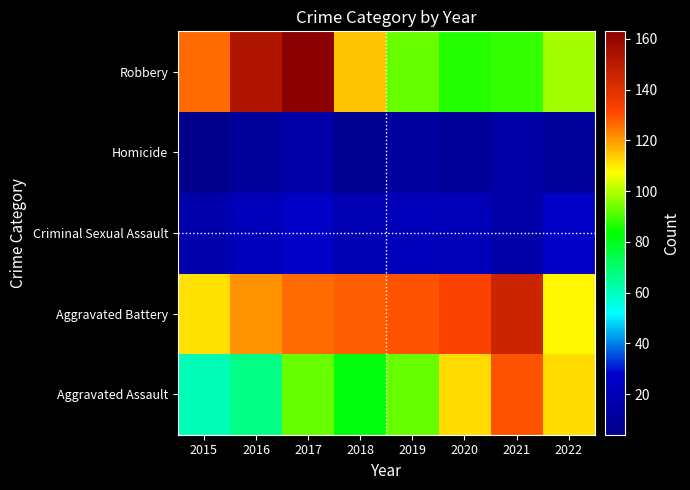

Reading right to left, transcribe all the data shown in this chart.

Aggravated Assault: 2022=112	2021=129	2020=112	2019=93	2018=82	2017=93	2016=67	2015=61
Aggravated Battery: 2022=108	2021=145	2020=132	2019=129	2018=128	2017=126	2016=121	2015=111
Criminal Sexual Assault: 2022=26	2021=15	2020=21	2019=22	2018=19	2017=26	2016=22	2015=17
Homicide: 2022=11	2021=14	2020=9	2019=12	2018=7	2017=14	2016=10	2015=4
Robbery: 2022=99	2021=88	2020=87	2019=93	2018=115	2017=163	2016=153	2015=126